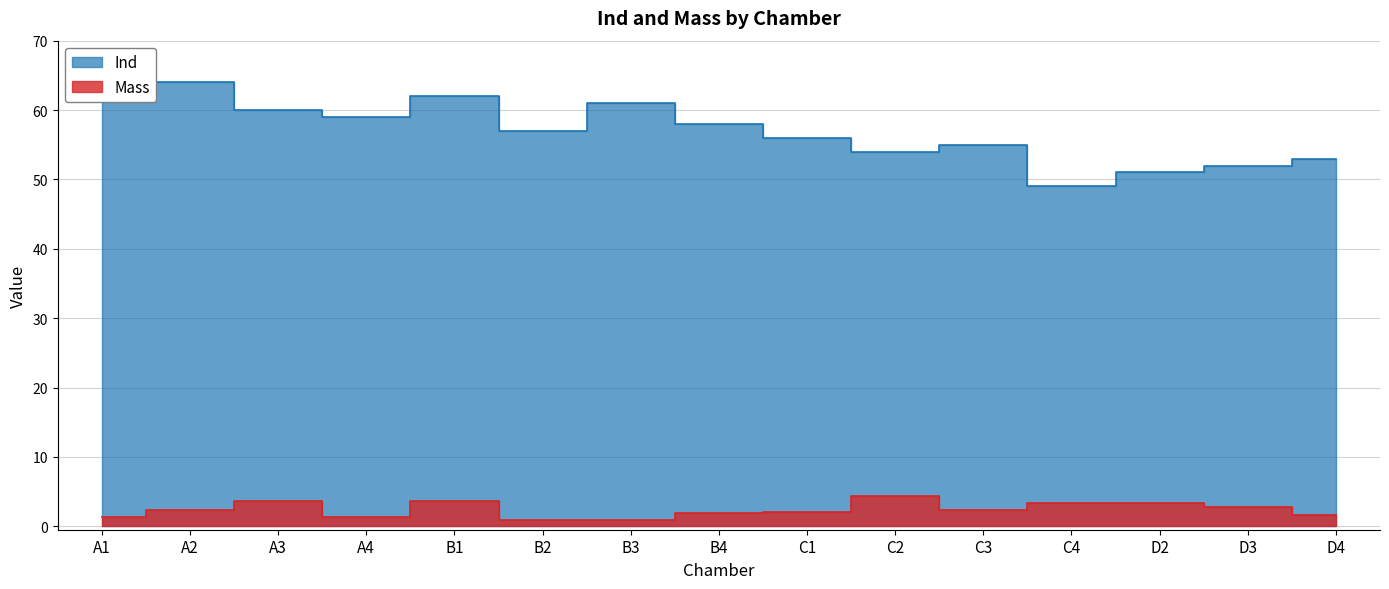

How many series are shown in this chart?

2